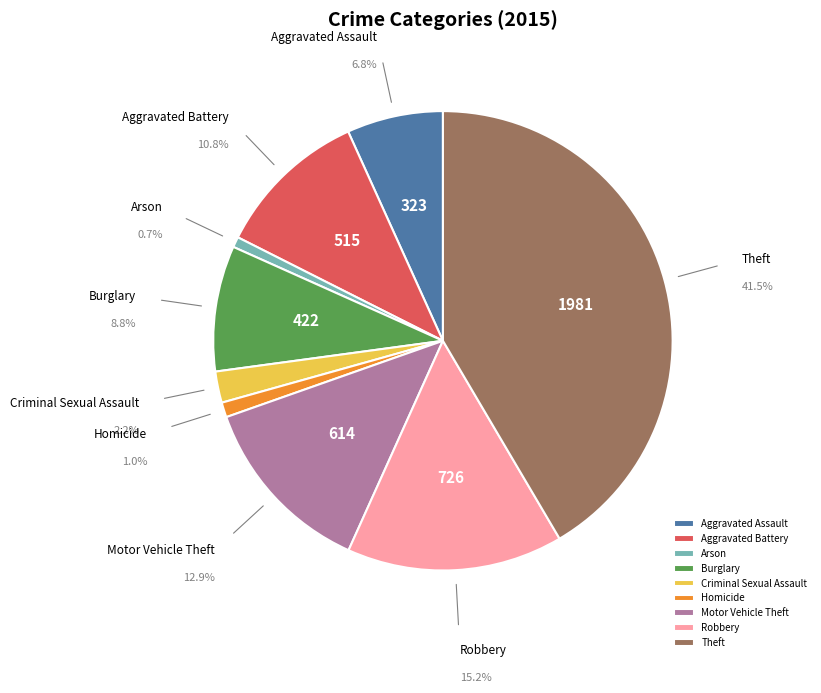

Approximately how many times larger is the value at Homicide compared to Burglary?

0.1